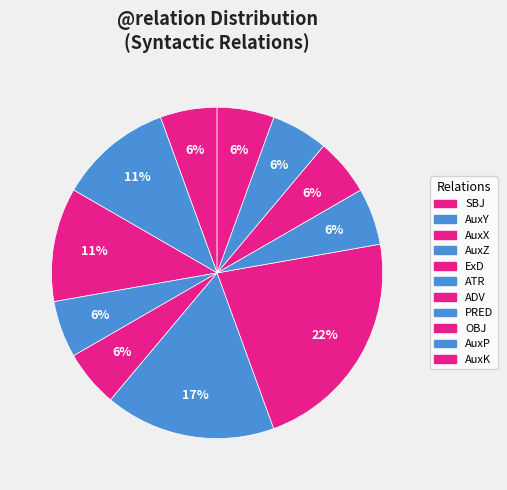

How many segments does this pie chart have?

11